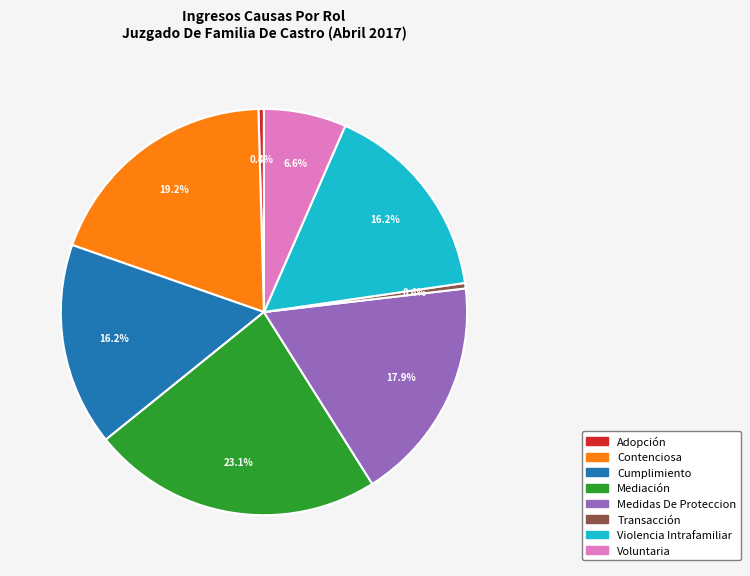

How many slices are in this pie chart?

8